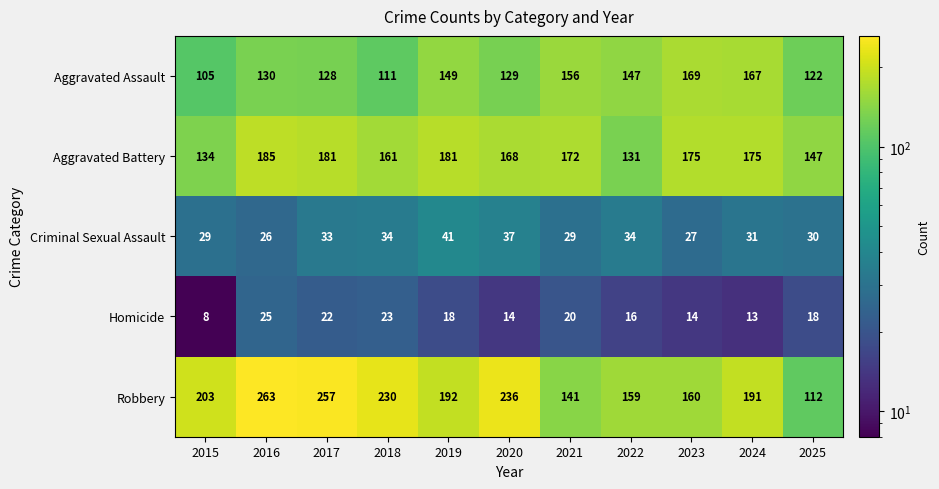

At 2019, list the series in order from largest to smallest.

Robbery, Aggravated Battery, Aggravated Assault, Criminal Sexual Assault, Homicide